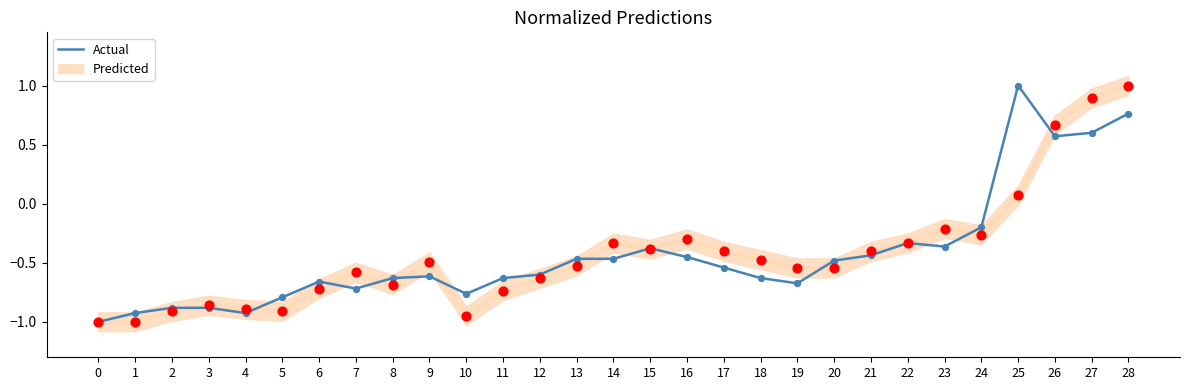

What is the change in value from 0 to 16?

+0.5